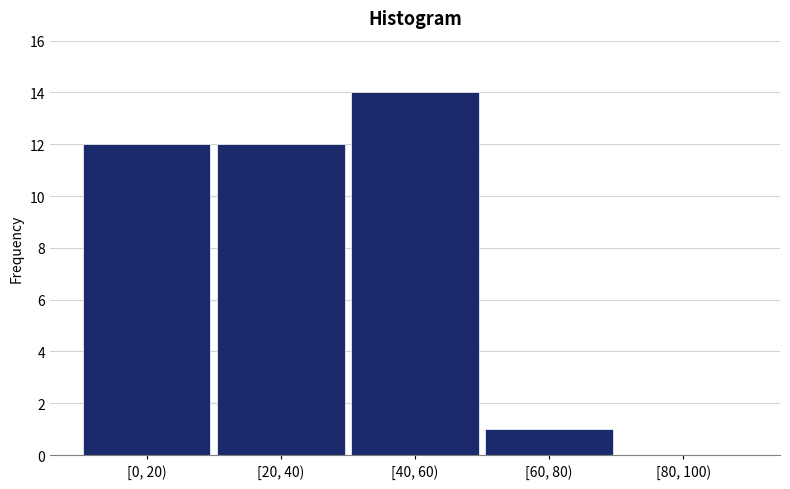

Reading left to right, what are all the values shown in this chart?

[0, 20)=12	[20, 40)=12	[40, 60)=14	[60, 80)=1	[80, 100)=0